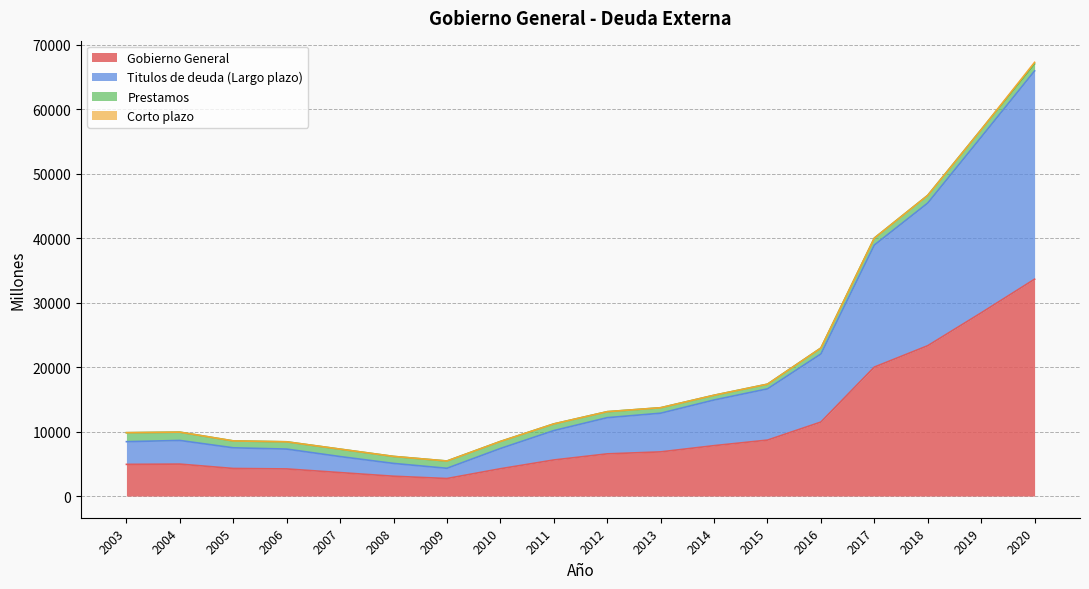

At which category does Titulos de deuda (Largo plazo) reach its first local peak?

2004